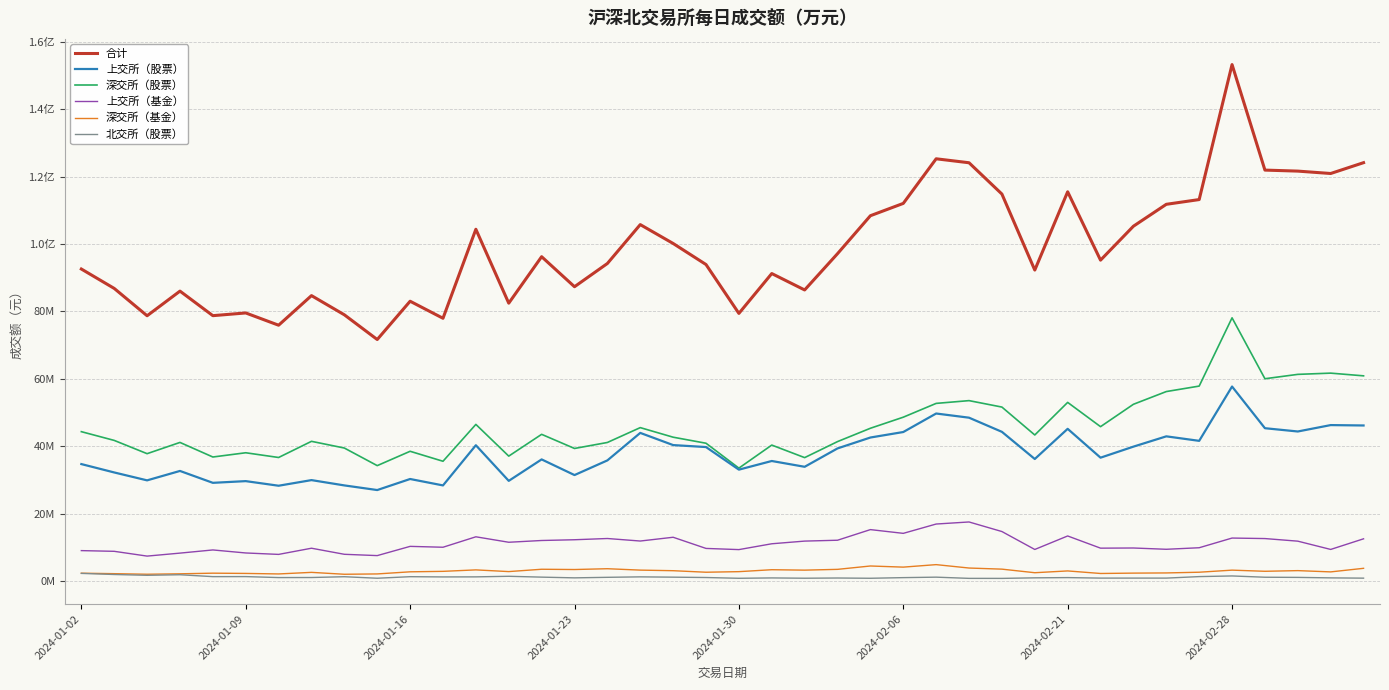

Does the chart have visible grid lines?

Yes